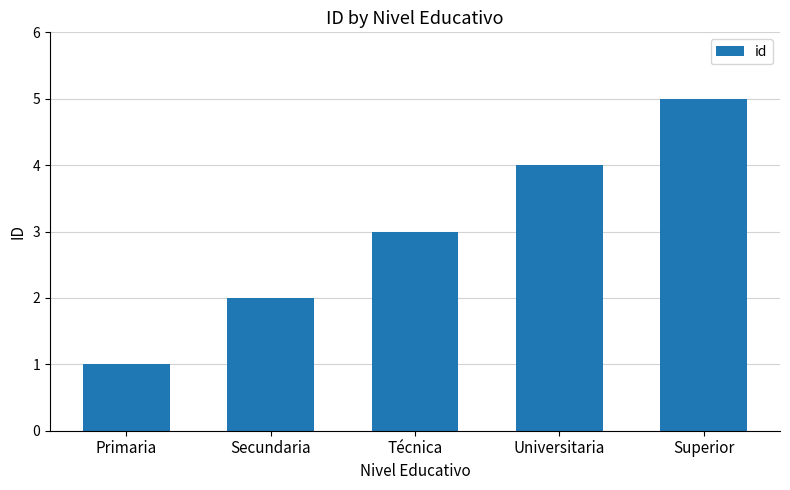

How many data points are less than 3?

2